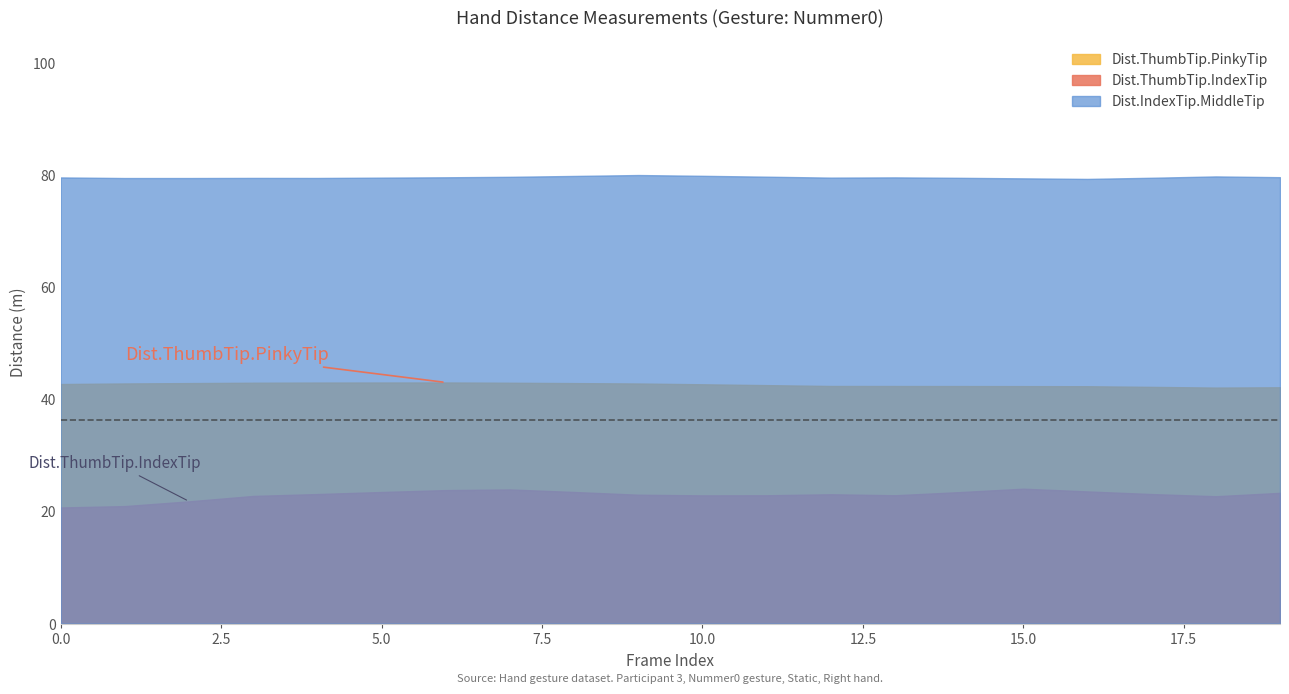

True or false: Dist.ThumbTip.PinkyTip and Dist.IndexTip.MiddleTip cross at least once.

False